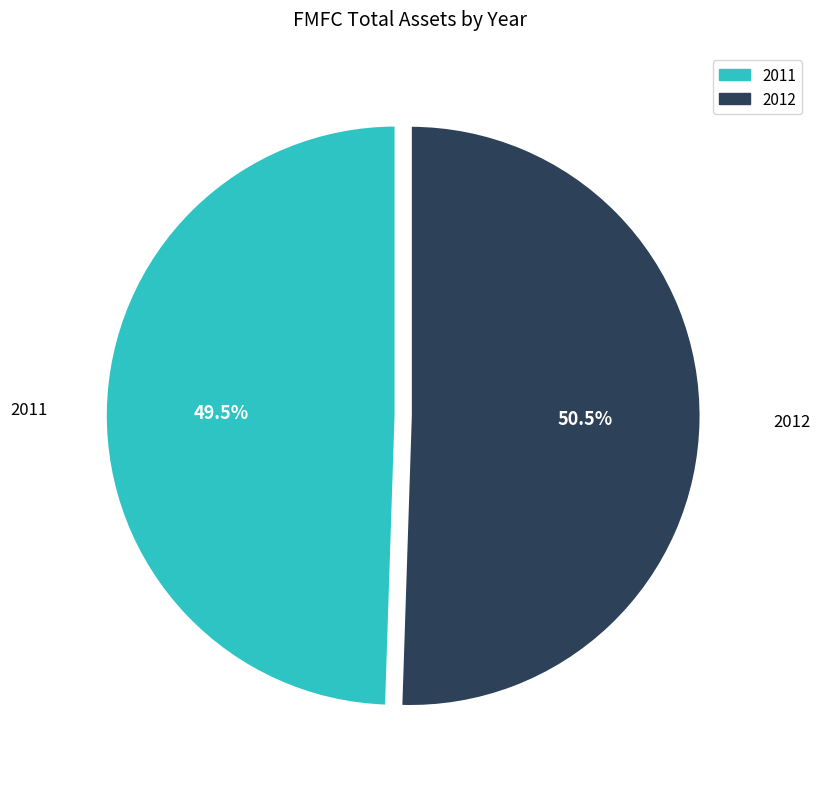

Is there any slice that represents more than half of the pie?

Yes